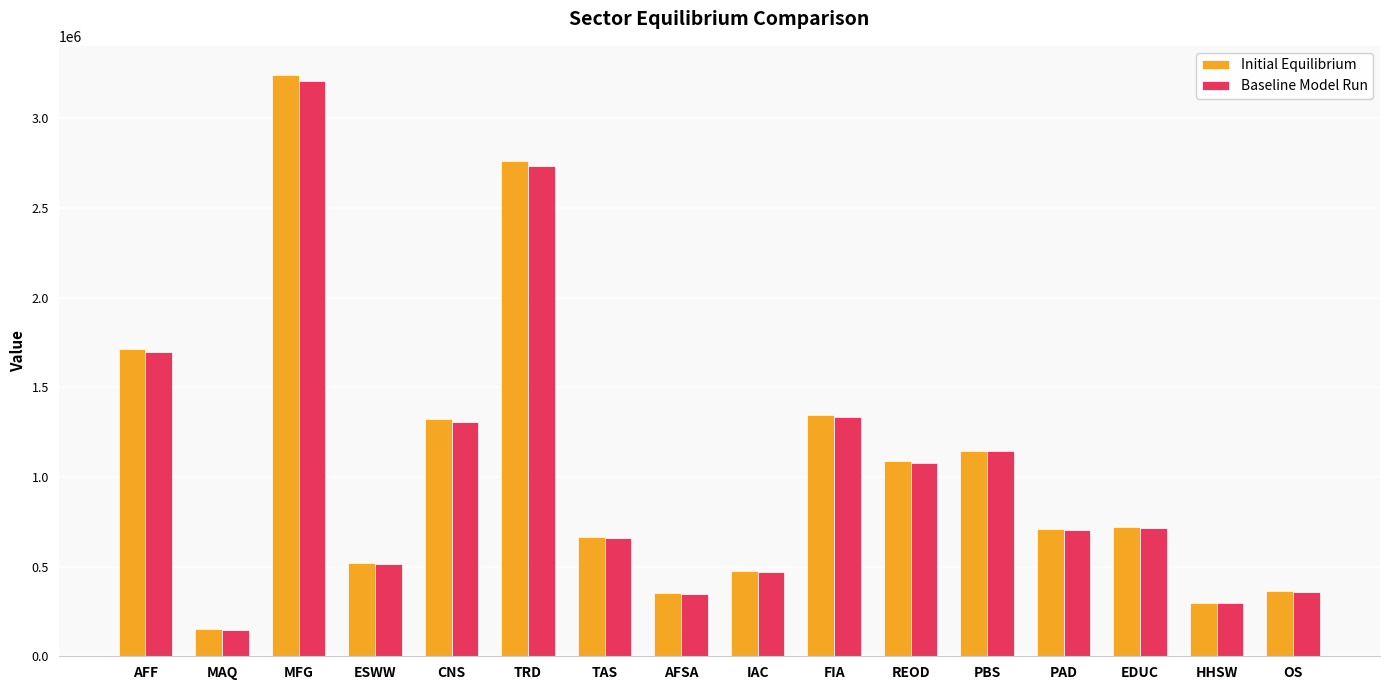

Is it true that Baseline Model Run equals 146341.0 at EDUC?

False